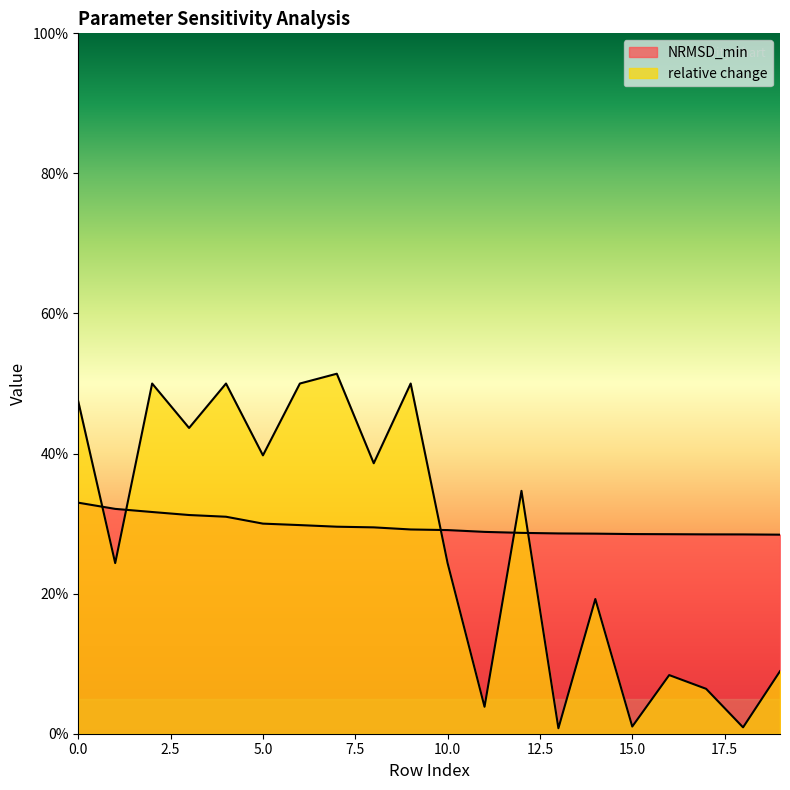

True or false: NRMSD_min has a value of 0.5 at 0.

False